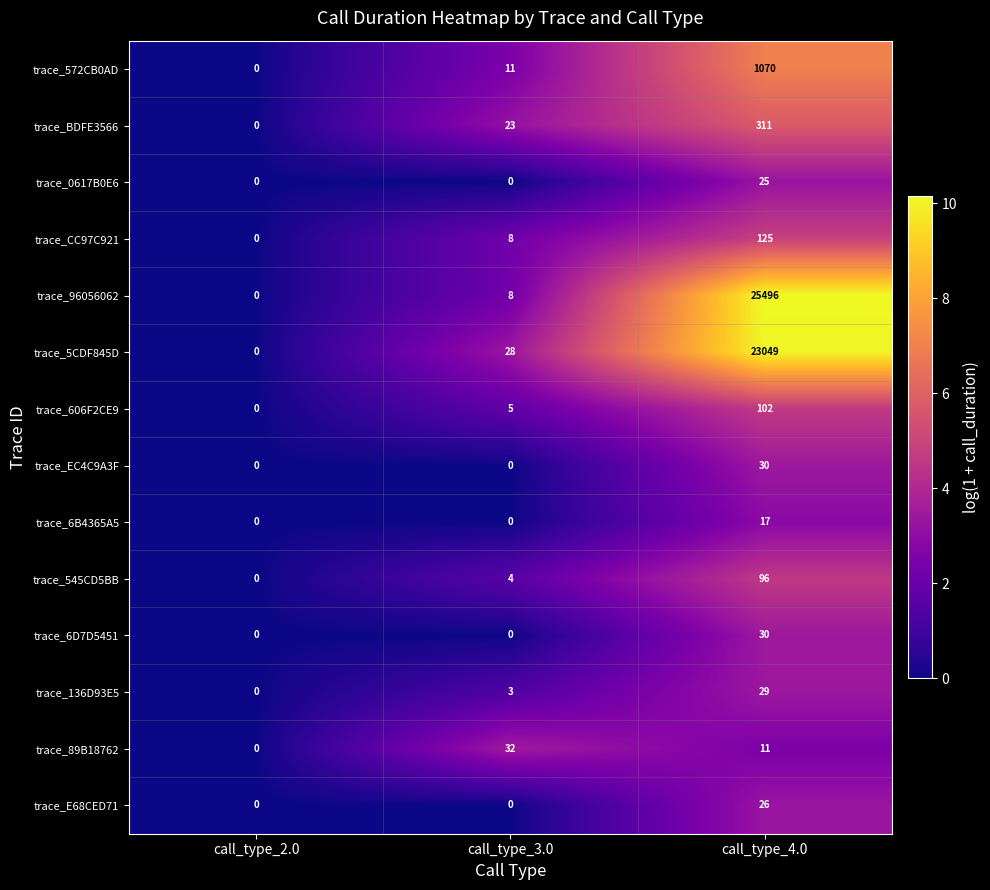

What is the difference between the highest and lowest values at call_type_3.0?

32